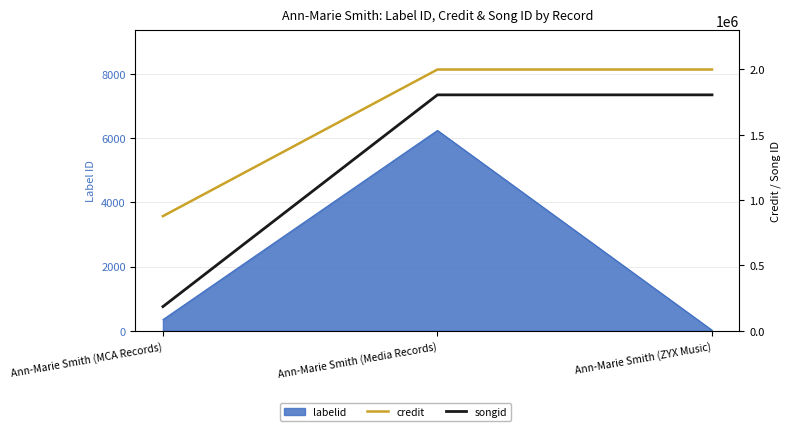

What position from the left is Ann-Marie Smith (MCA Records)?

1